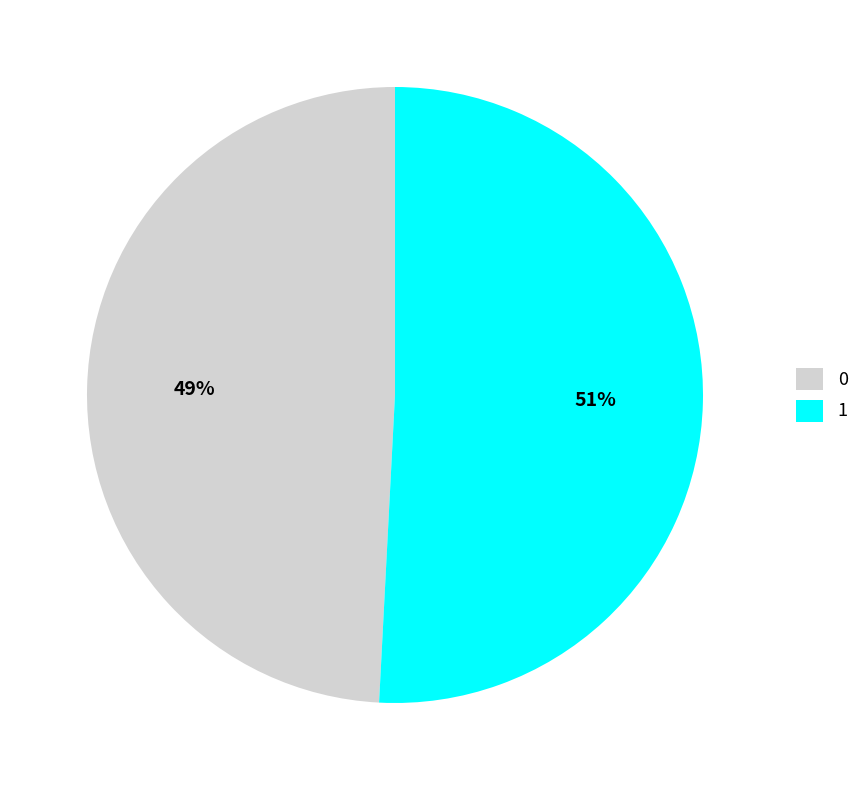

What is the ratio of the value at 0 to the value at 1?

1.0